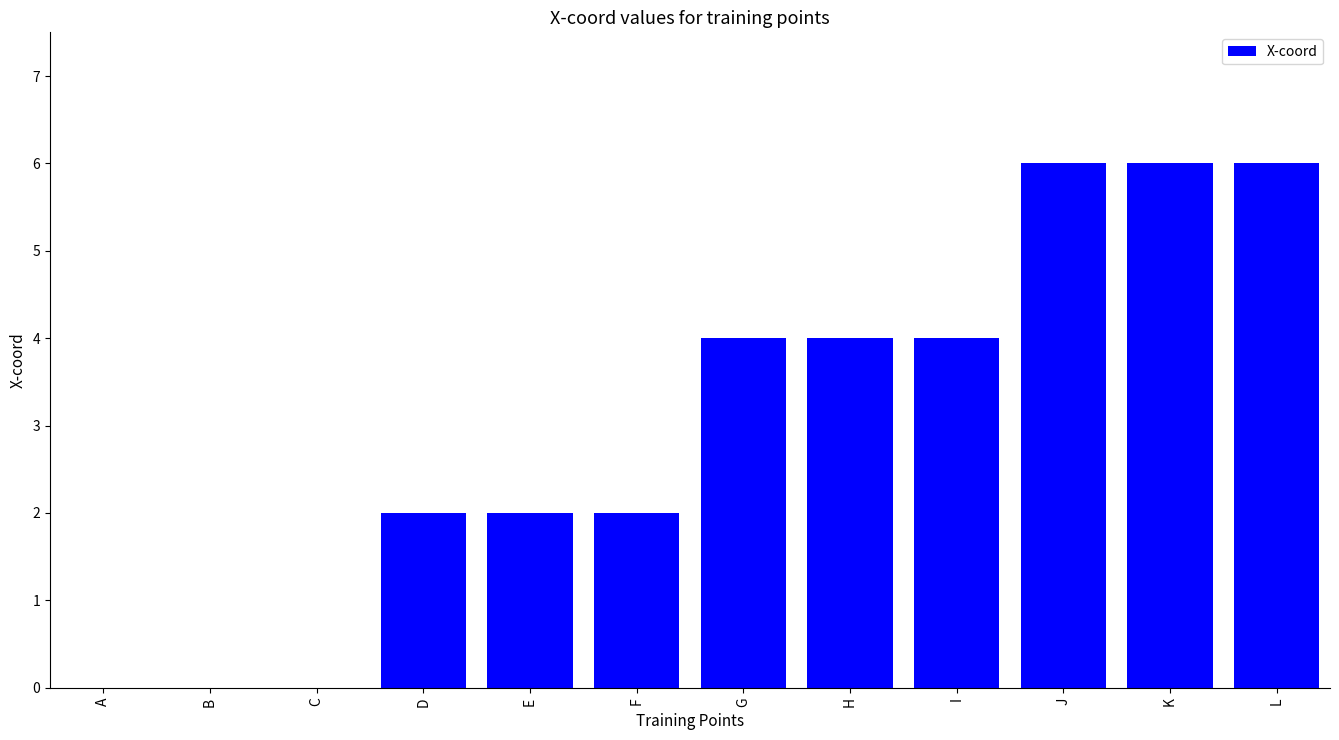

True or false: the data shows 6 at K.

True